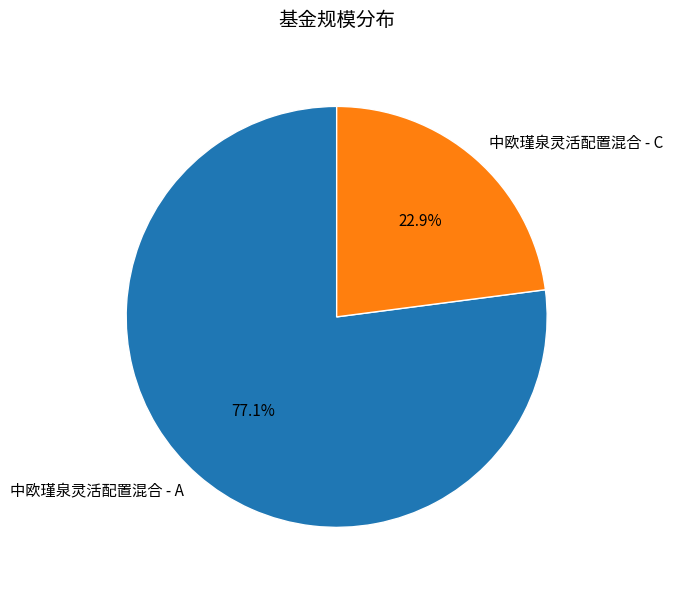

Which has a higher value, 中欧瑾泉灵活配置混合 - A or 中欧瑾泉灵活配置混合 - C?

中欧瑾泉灵活配置混合 - A